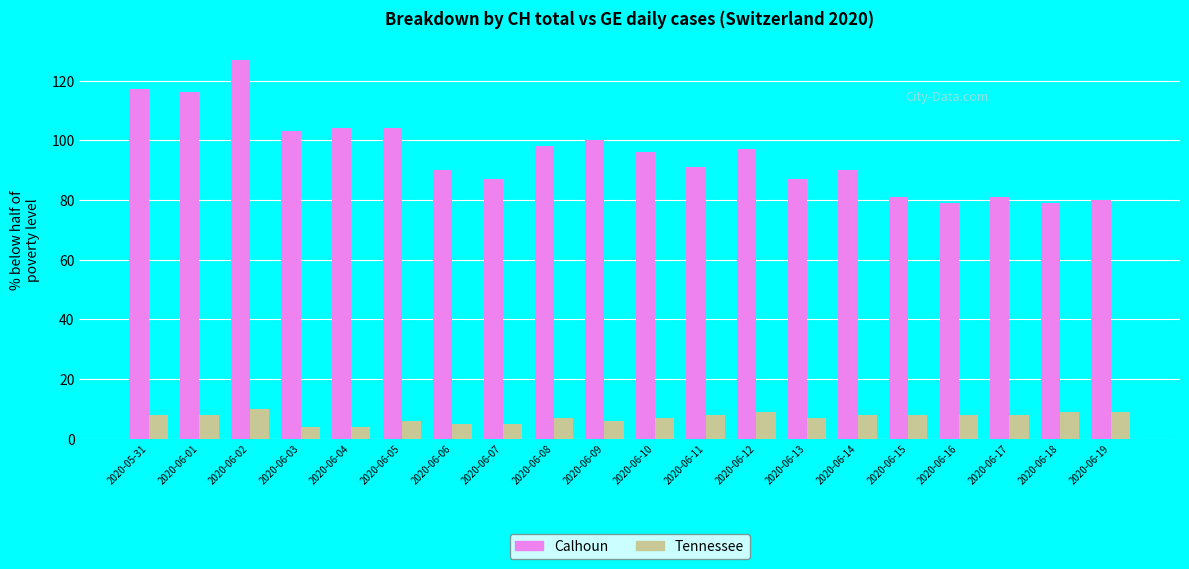

What is the label of the 18th bar from the left?

2020-06-17